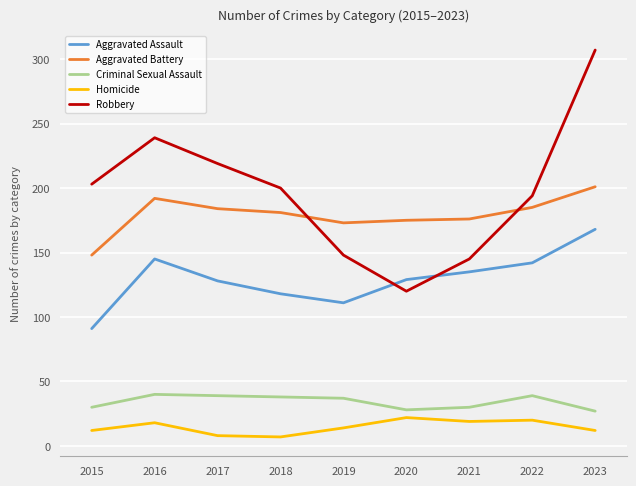

How many lines are shown in the chart?

5